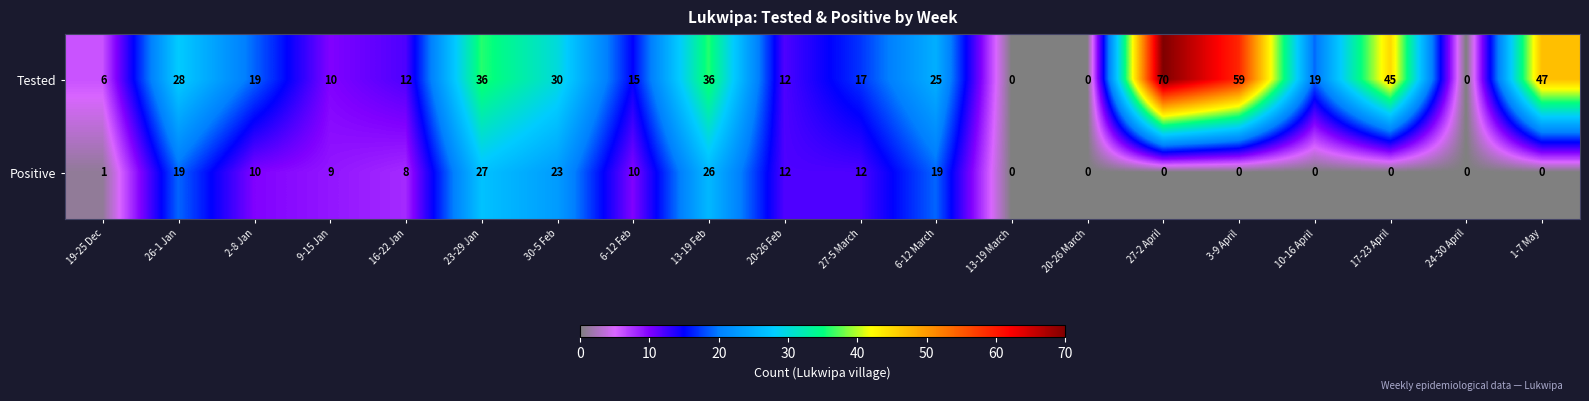

At which category is the sum across all series the highest?

27-2 April